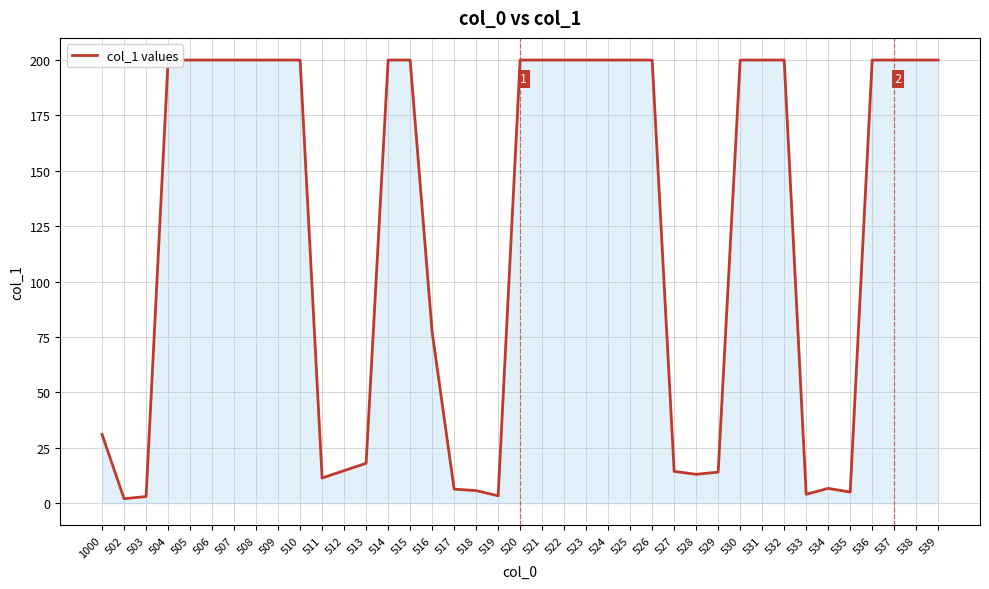

How many lines are shown in the chart?

1